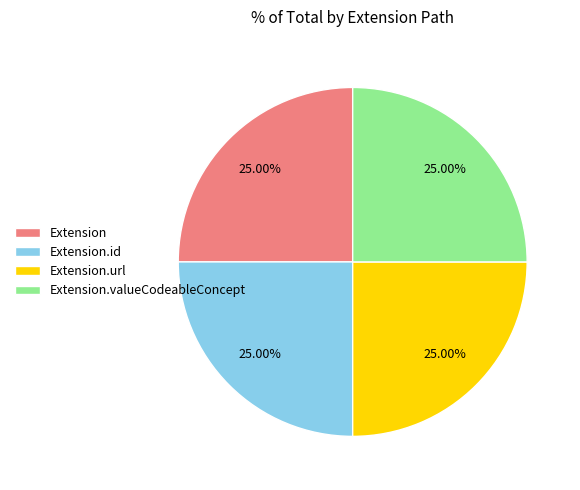

Does Extension.valueCodeableConcept represent more than half of the total?

No